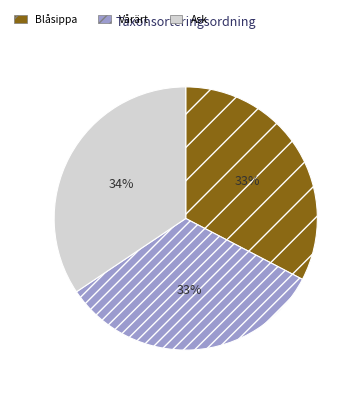

What percentage is the Vårärt slice, to the nearest percent?

33%